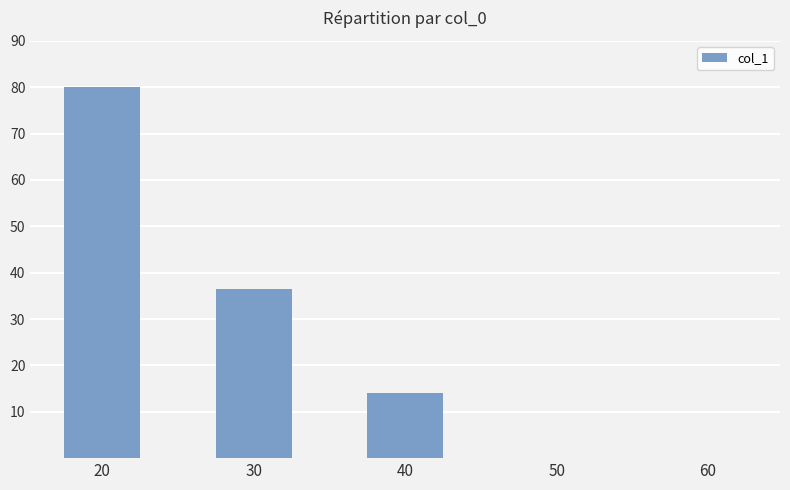

At which category does the chart reach its peak across all series?

20